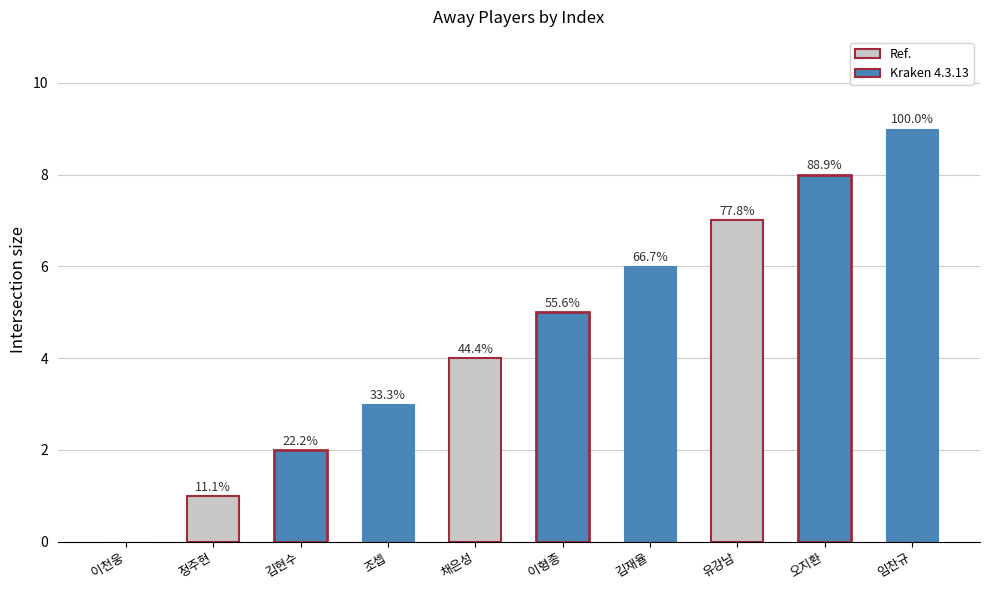

How many values are below 5?

5